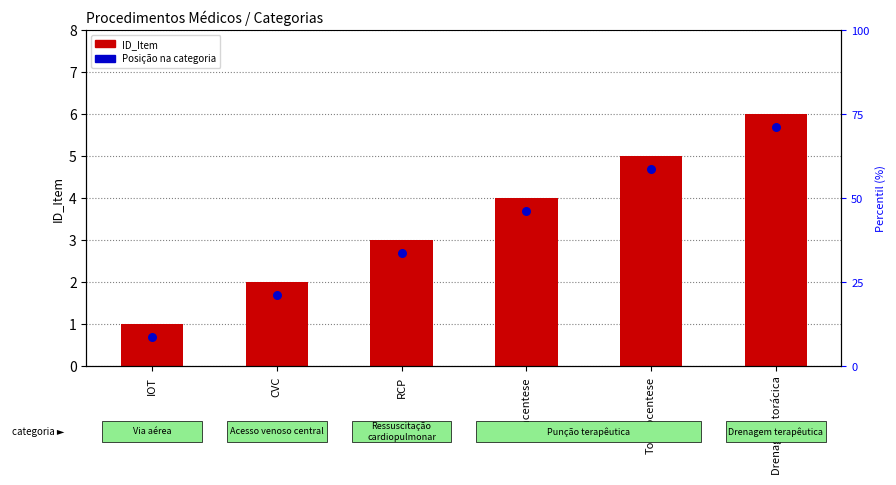

Which series has the largest total across all categories?

ID_Item